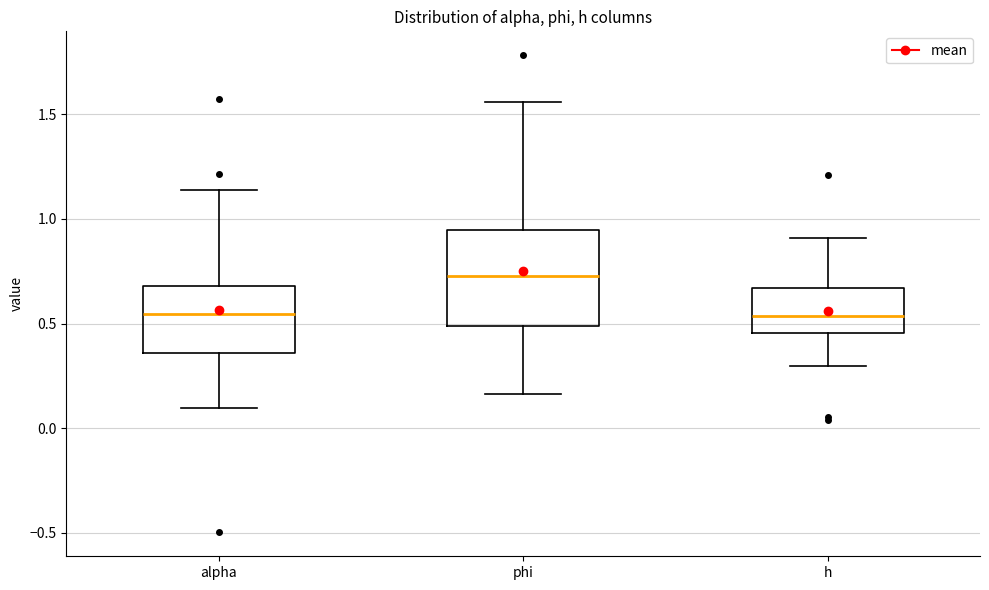

Which box is the tallest, from its lower edge to its upper edge?

phi